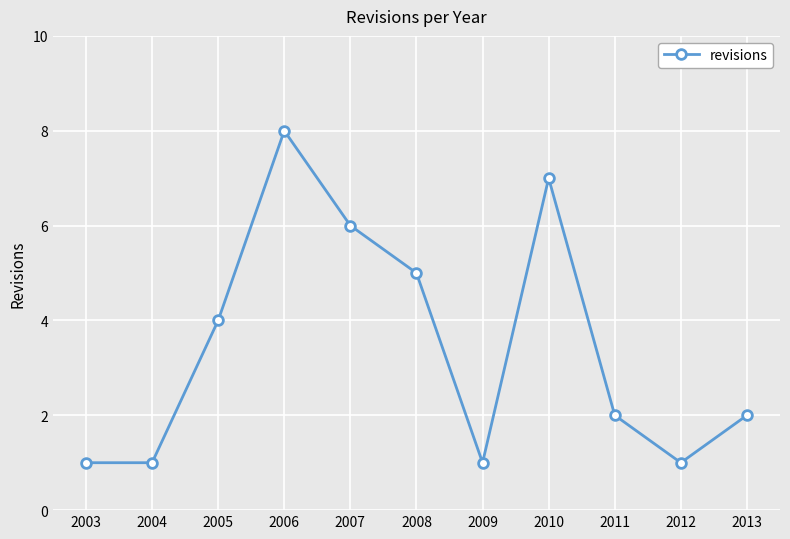

At which category does the data reach its first local peak?

2006